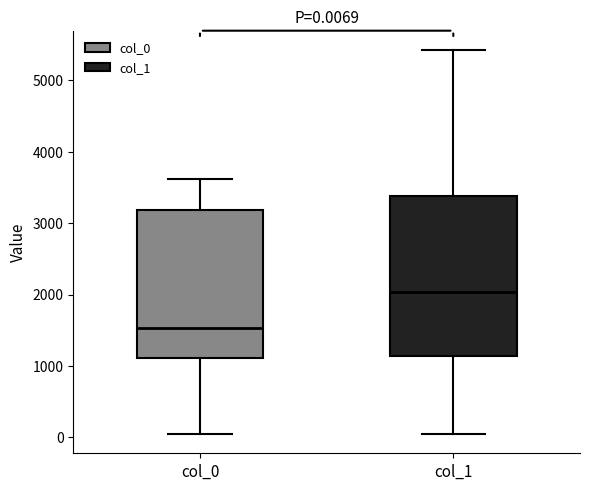

Which box is the tallest, from its lower edge to its upper edge?

col_1